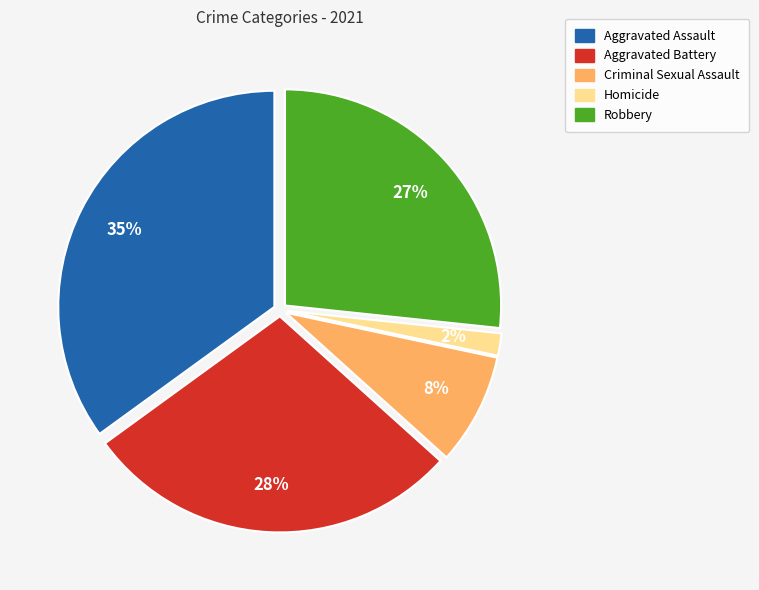

Does any single category account for the majority?

No